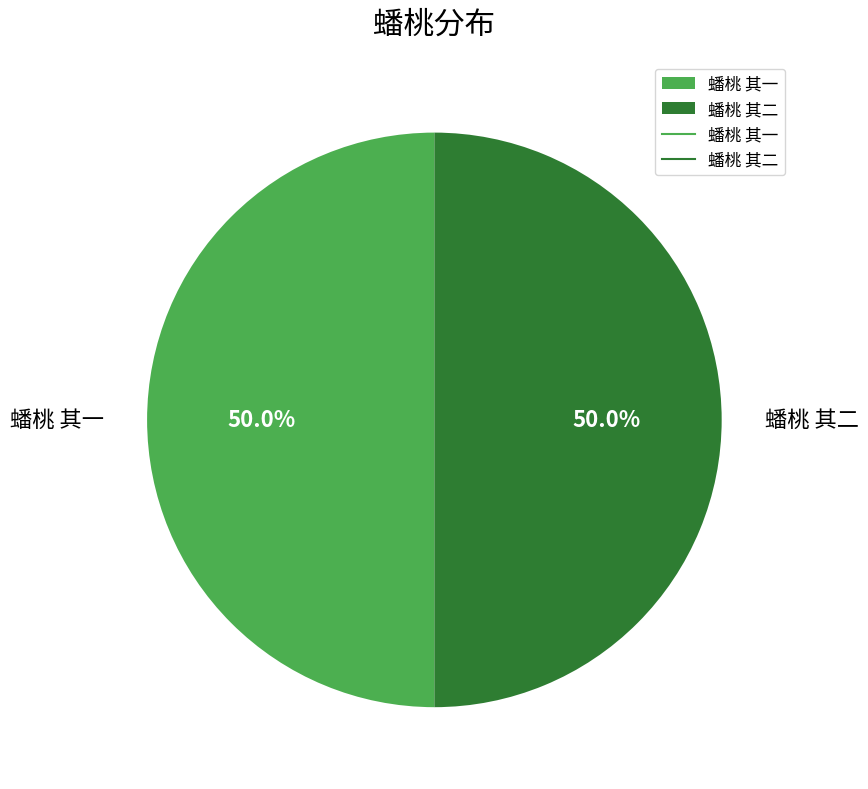

What is the ratio of the value at 蟠桃 其二 to the value at 蟠桃 其一?

1.0